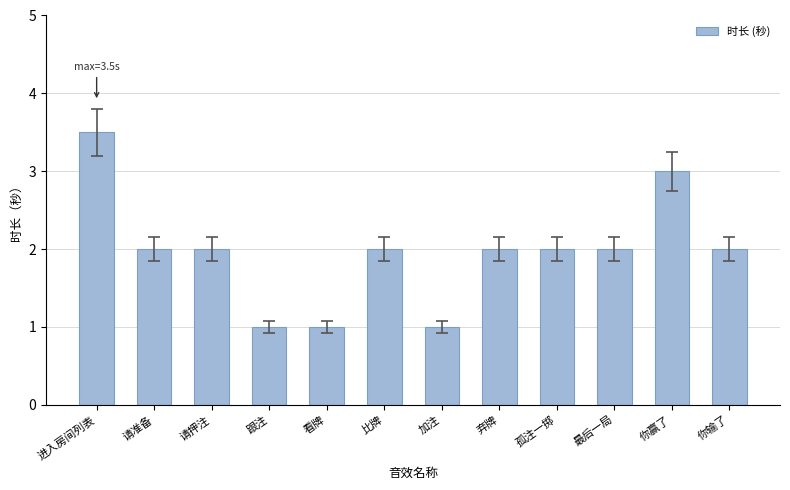

What is the minimum value shown in the chart?

1.0